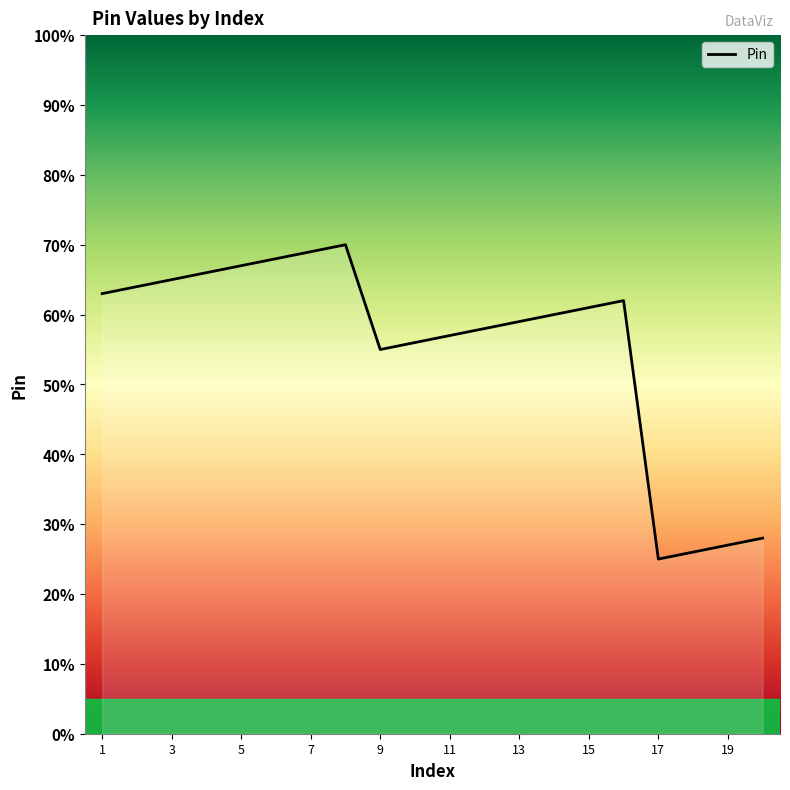

What is the maximum value shown in the chart?

70